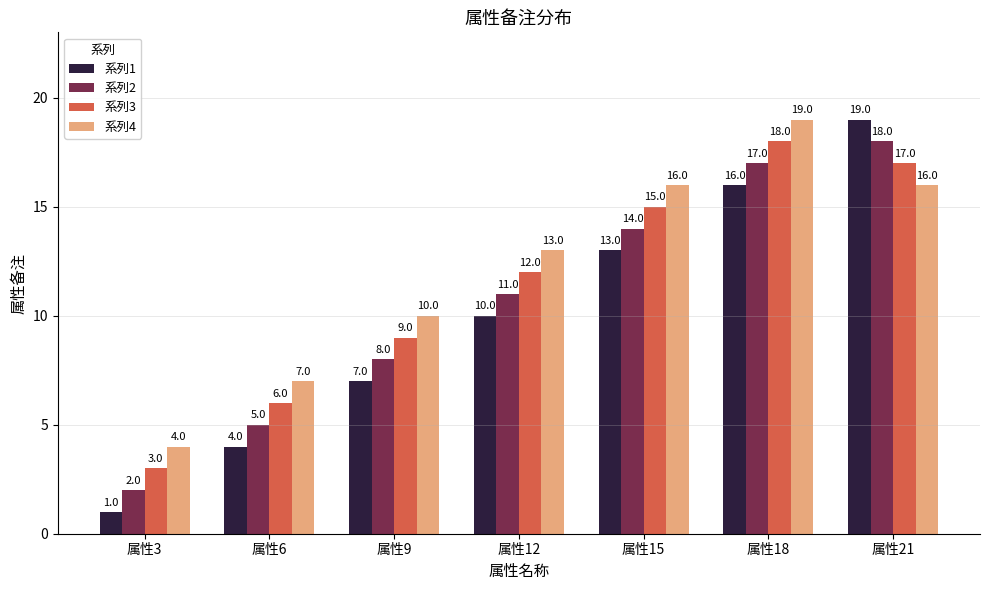

At which label does 系列3 reach its peak?

属性18